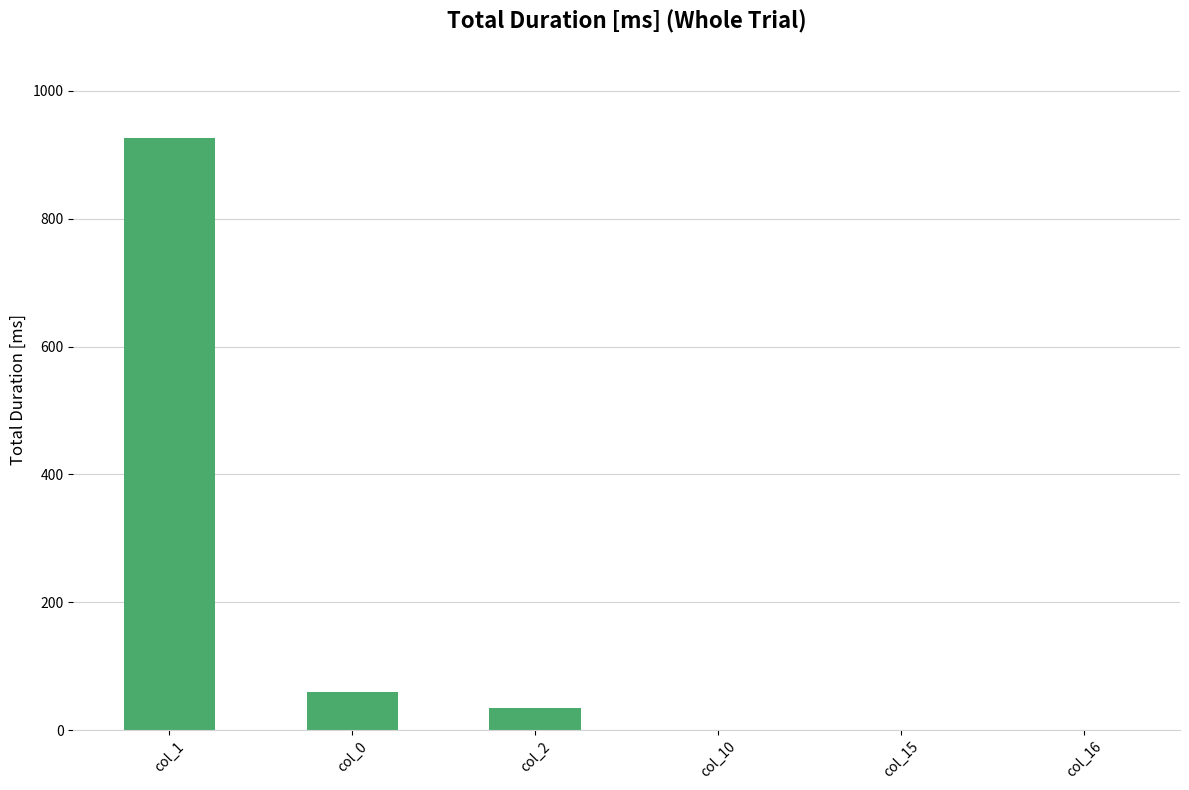

What is the maximum value shown in the chart?

926